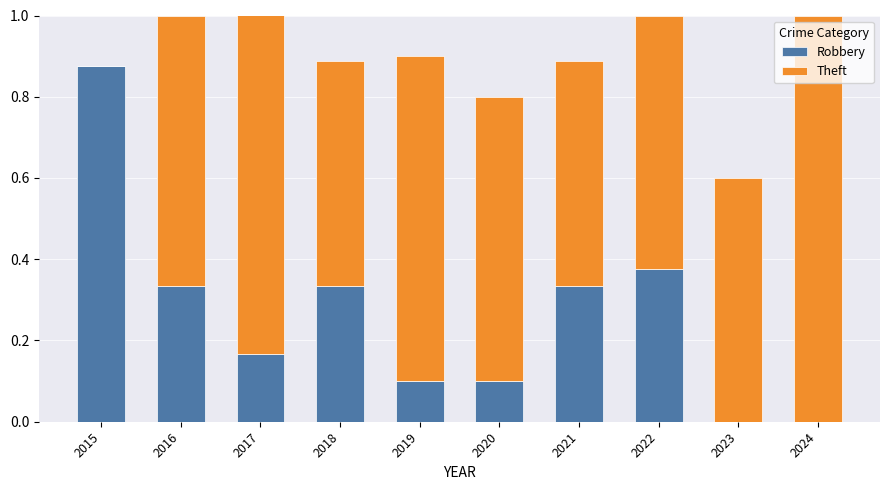

Which category has the highest value in the Robbery series?

2015